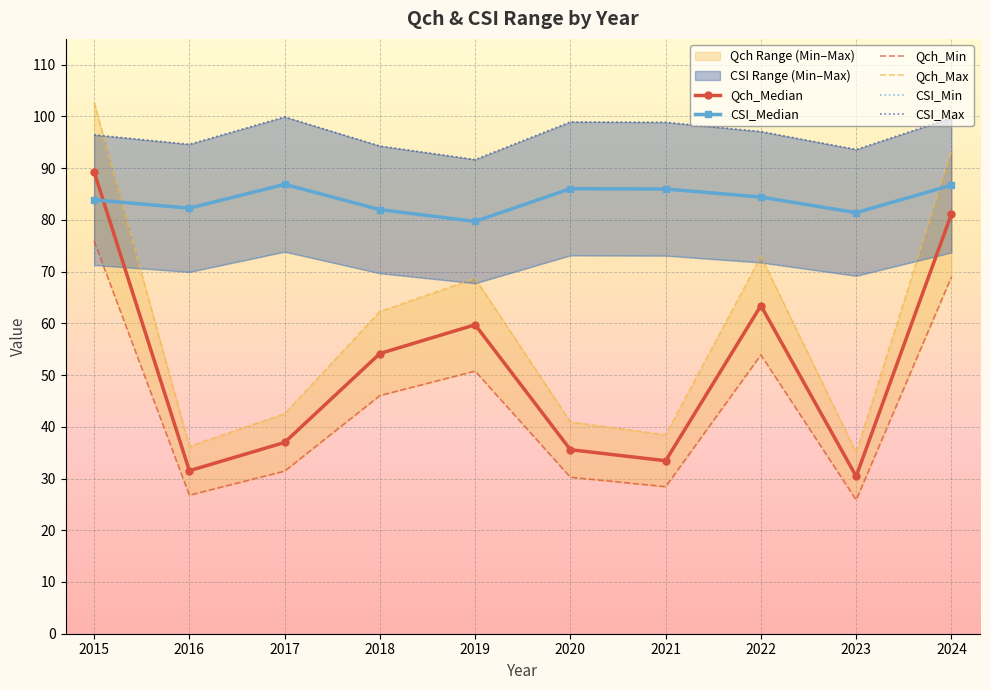

Between 2020 and 2015, which is larger?

2015